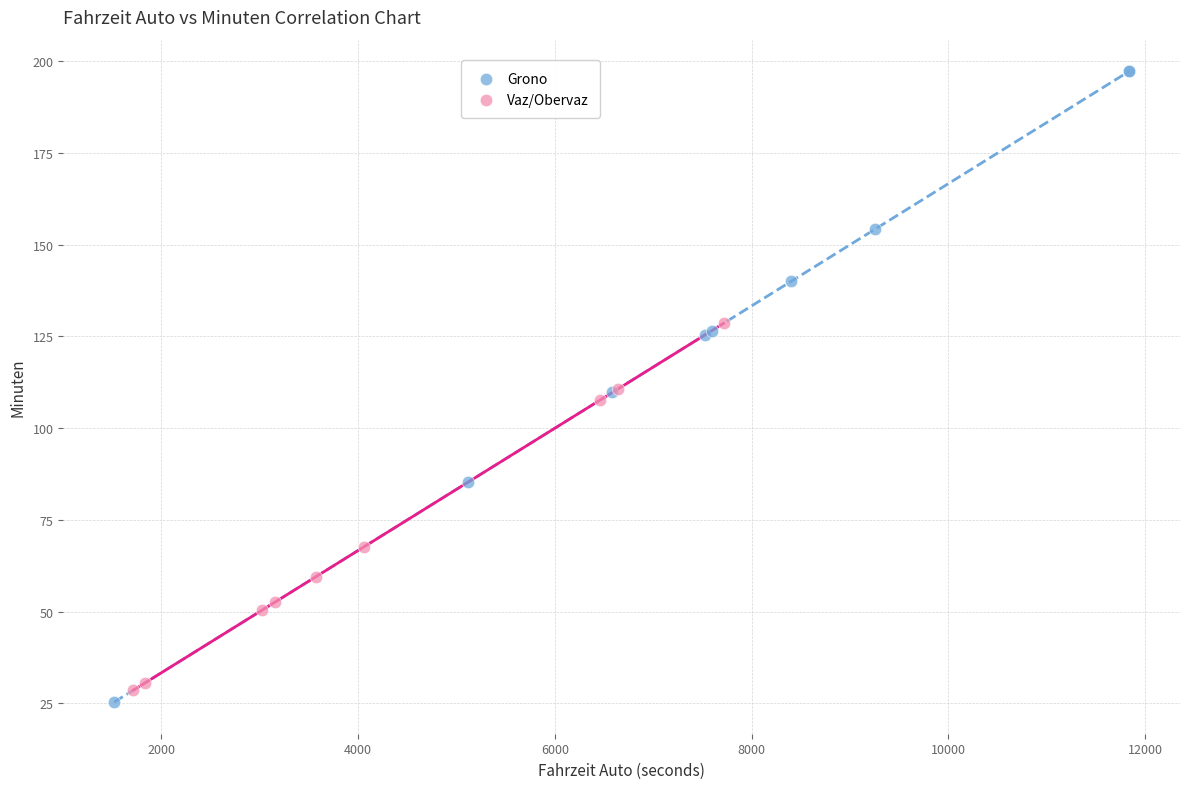

Which series contains the highest Y value?

Grono